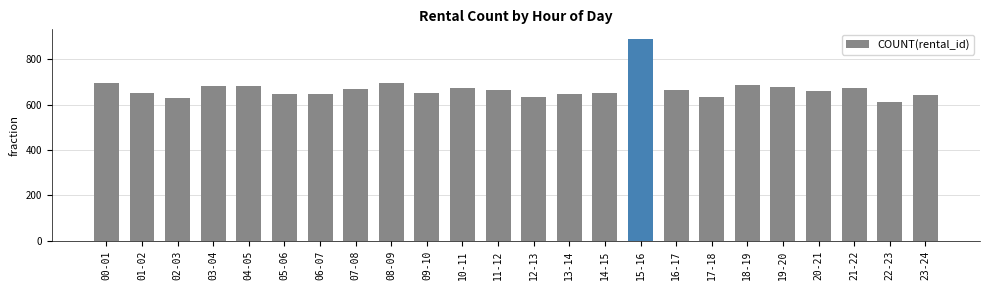

What is the difference between the values at 10-11 and 17-18?

39